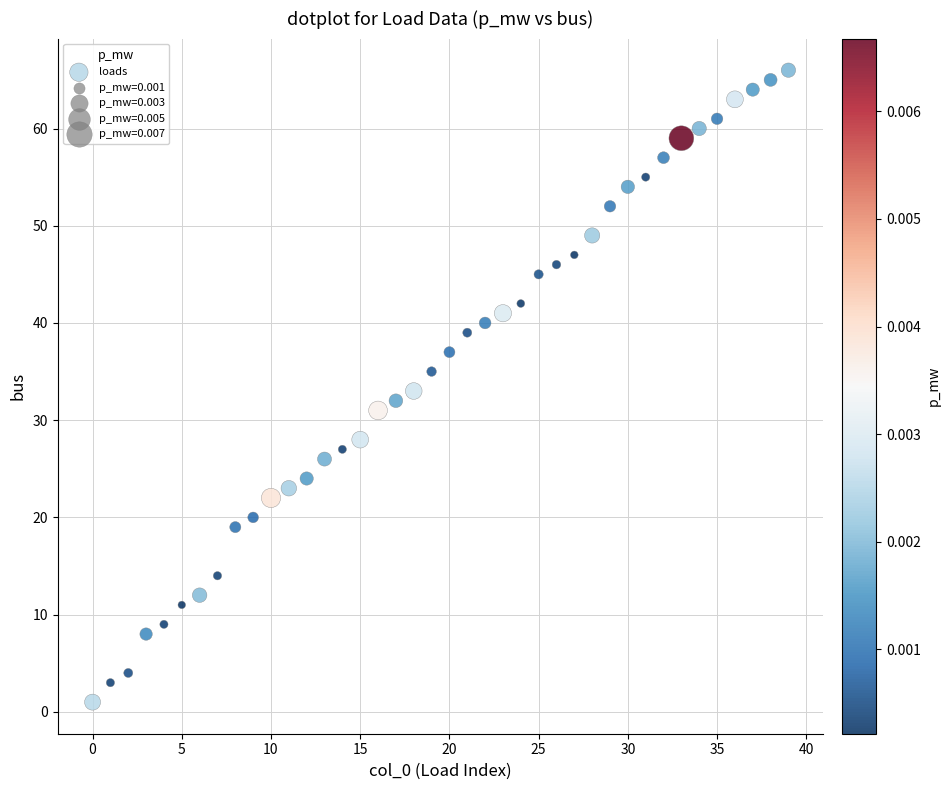

What is the range of Y values (max minus min)?

65